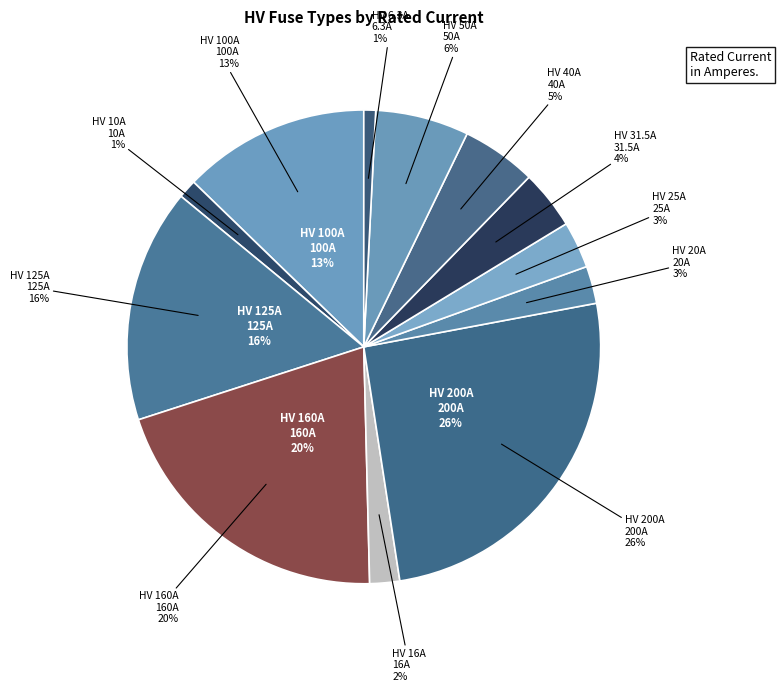

To the nearest percent, what percentage of the pie is HV 50A?

6%